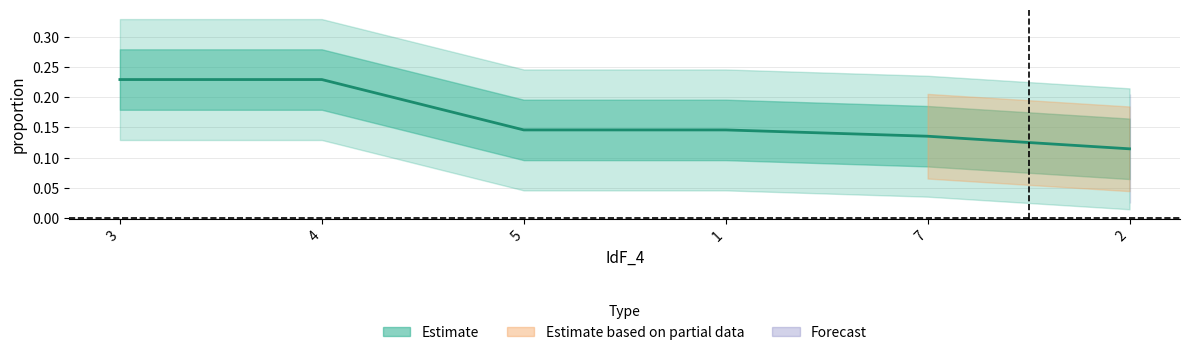

Rank the categories by value from lowest to highest.

2, 7, 5, 1, 3, 4